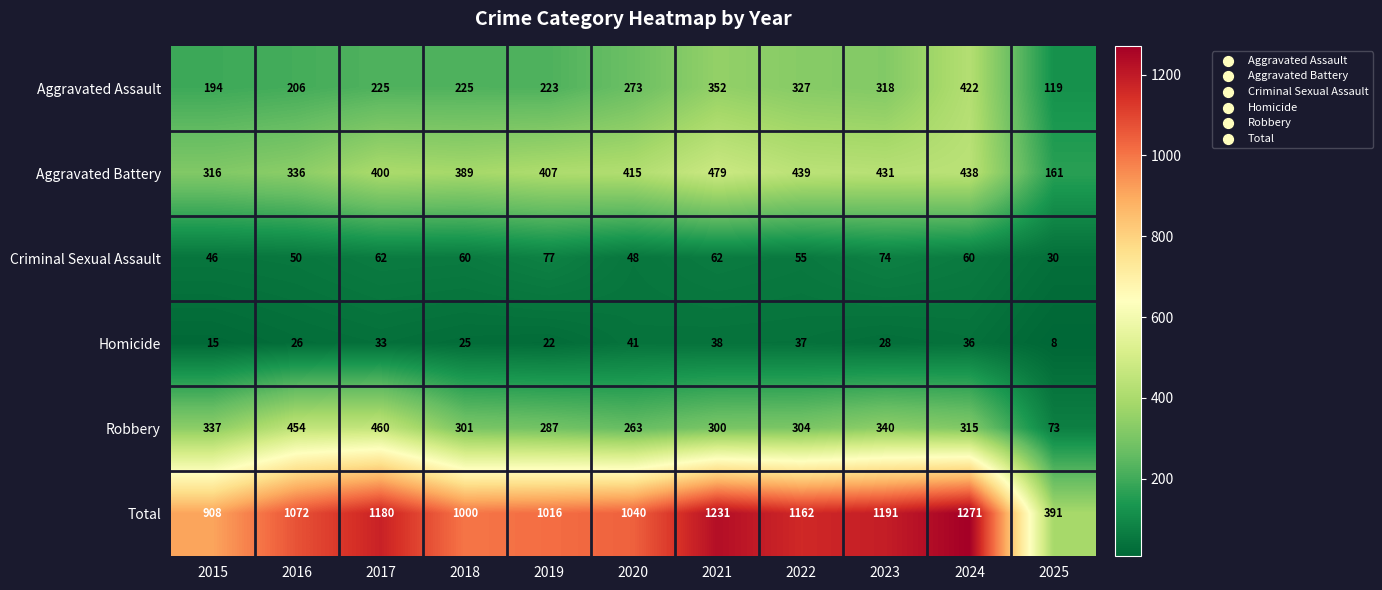

The Homicide series shows 3 at 2025. True or false?

False